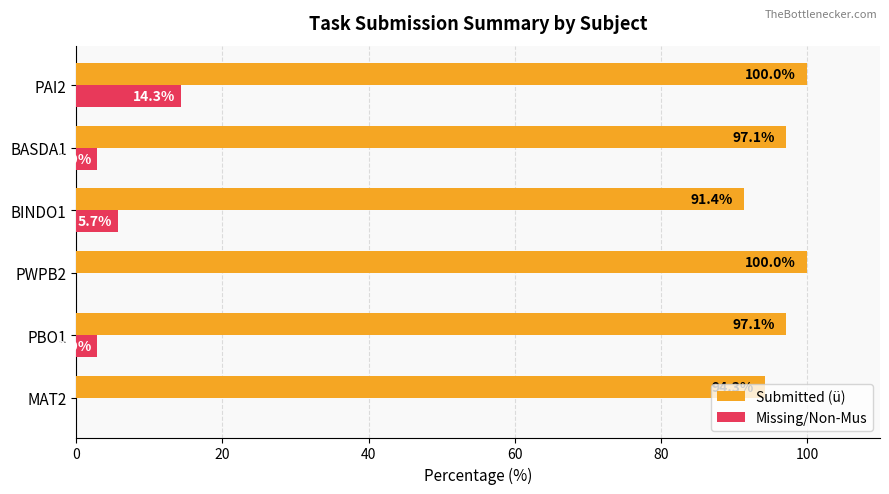

Count the number of data series in this chart.

2